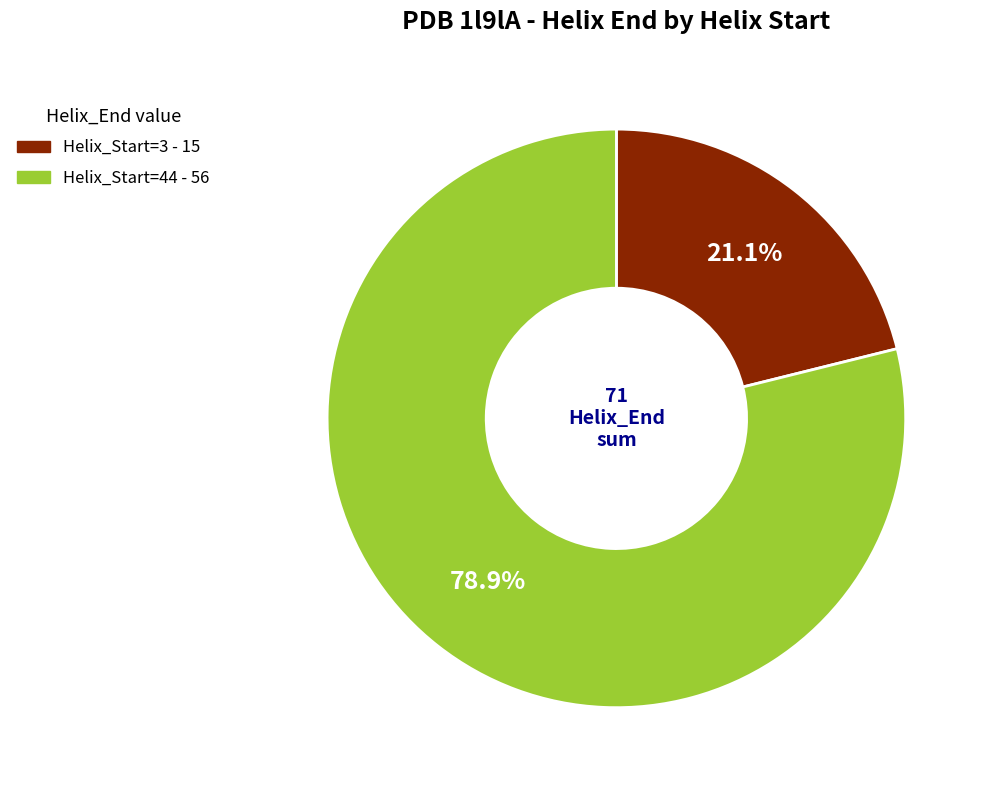

To the nearest percent, what is the difference between the largest and smallest slice percentages?

58%